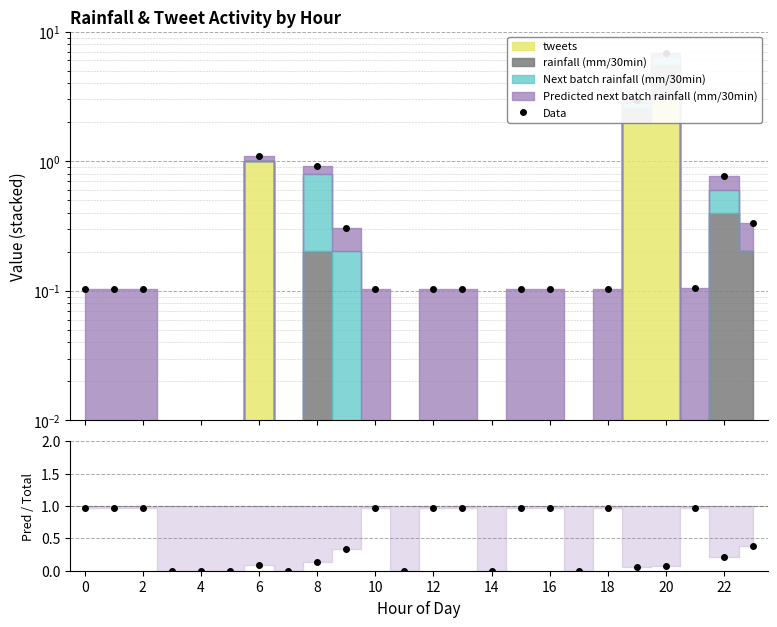

What is the difference between the maximum and second lowest values in the Predicted / Total series?

1.0